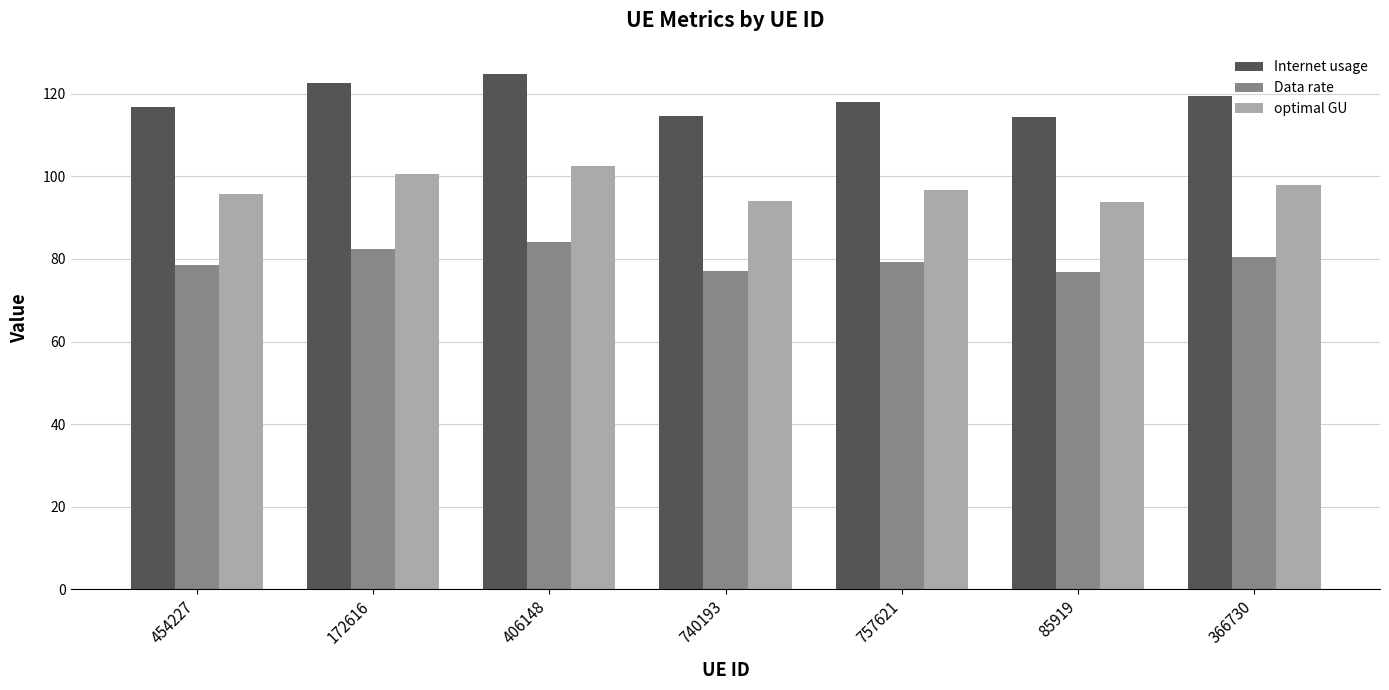

What is the smallest value displayed?

76.9